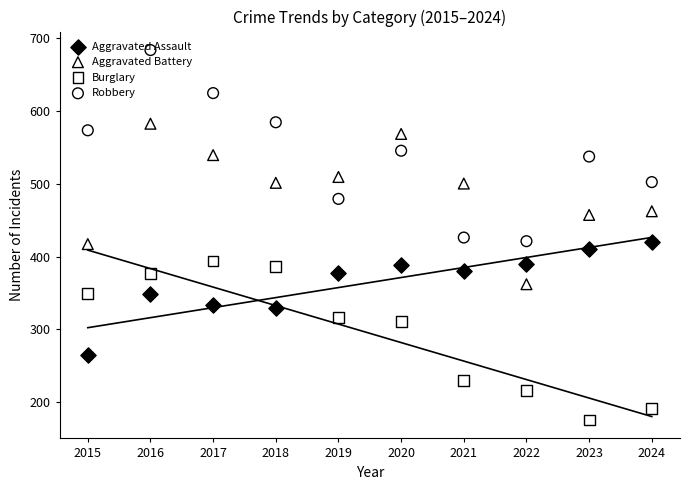

At which category is the sum across all series the highest?

2016